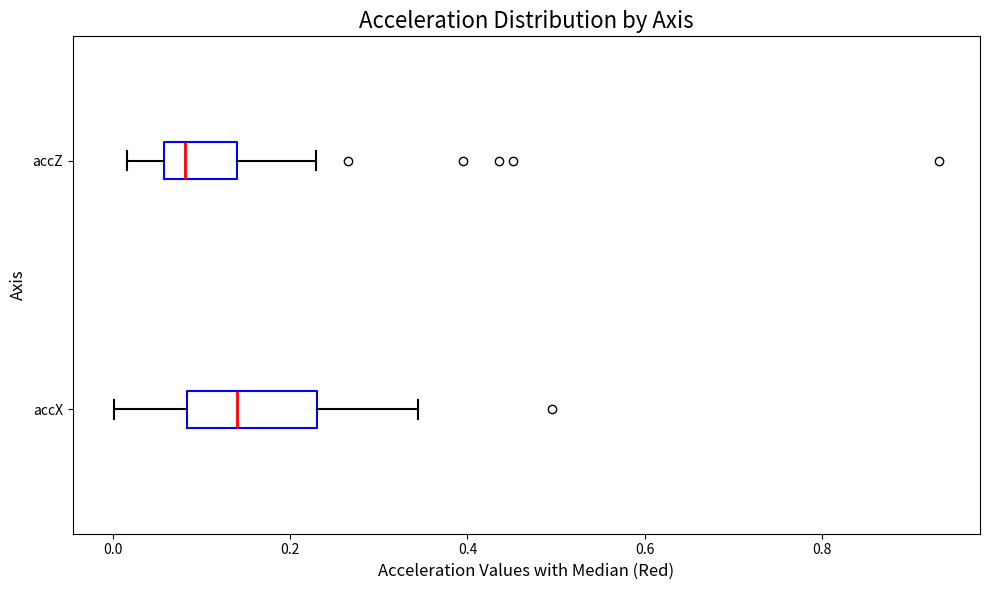

Reading bottom to top, transcribe this box plot: for each box, give where its median line is, the range the box spans, and where its two whiskers end, as read against the x-axis. The values are not printed on the chart, so give them approximately, as read against the axis.

accX: median 0.14, box 0.08 to 0.24, whiskers 0.00 to 0.34
accZ: median 0.08, box 0.06 to 0.14, whiskers 0.02 to 0.22